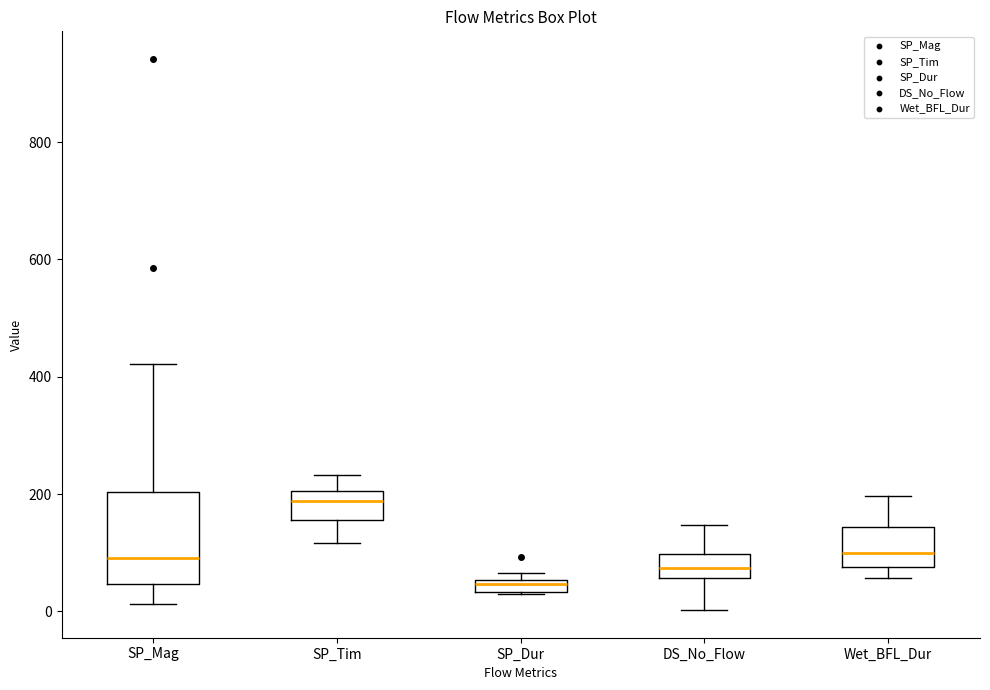

Where is the lower edge of the box for SP_Dur on the y-axis? The values are not printed on the chart, so give them approximately, as read against the axis.

40